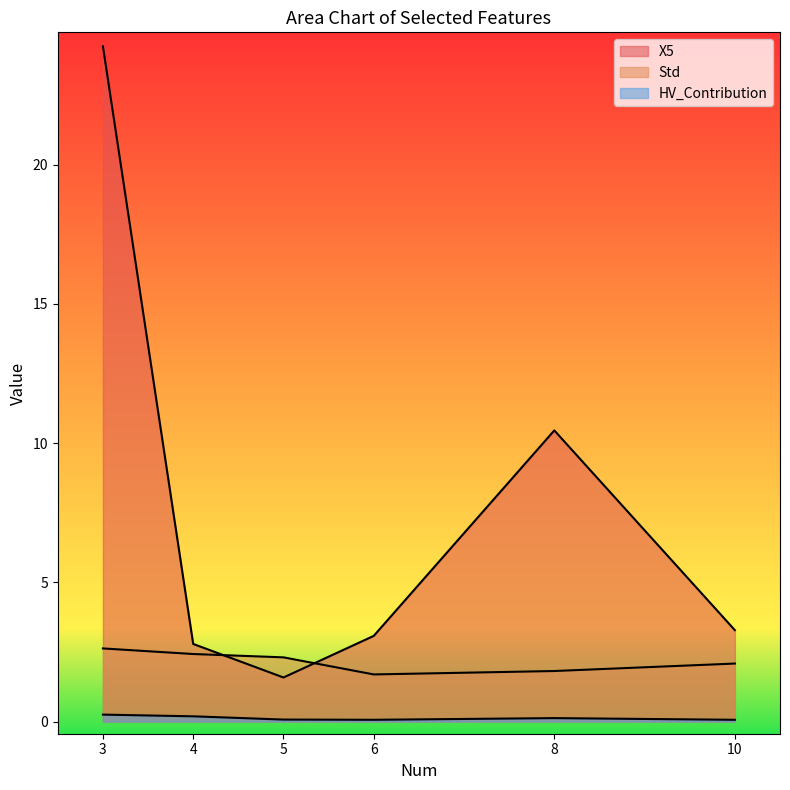

Between 4 and 8, which series saw the biggest shift?

X5